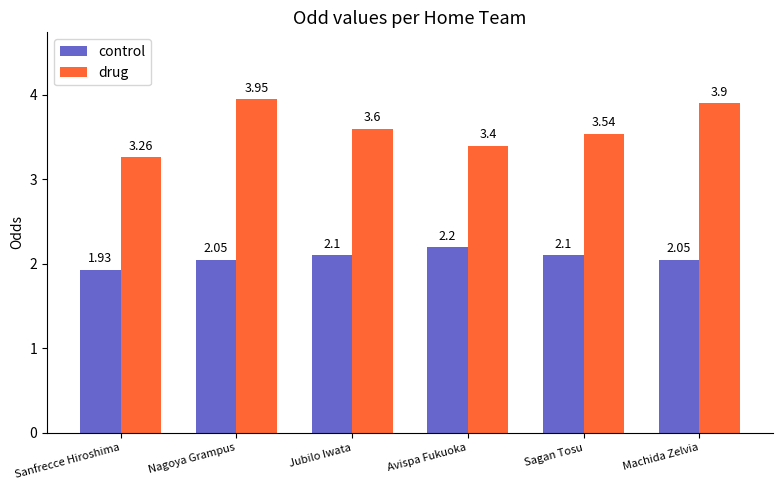

The control series shows 2.1 at Jubilo Iwata. True or false?

True